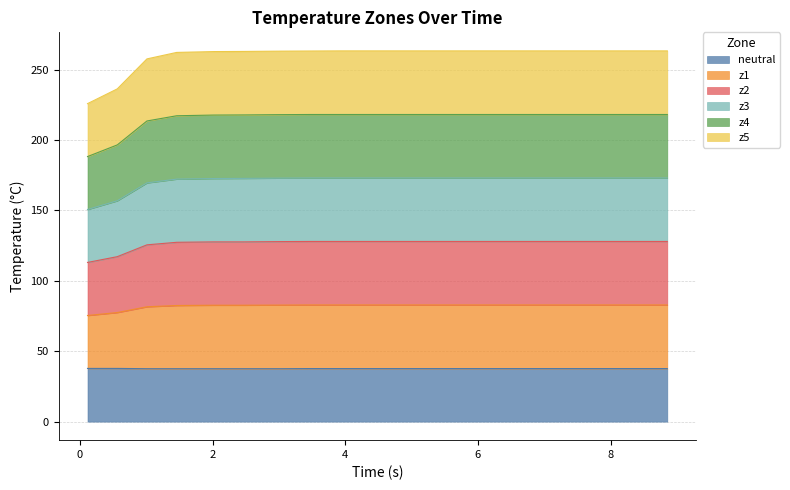

What is the highest value of the neutral series?

37.8